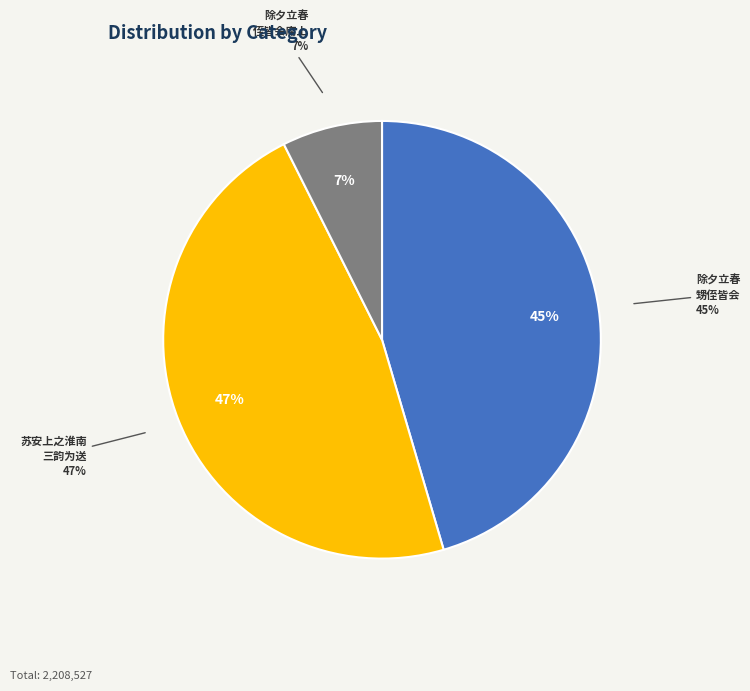

To the nearest percent, what is the average slice percentage?

33%